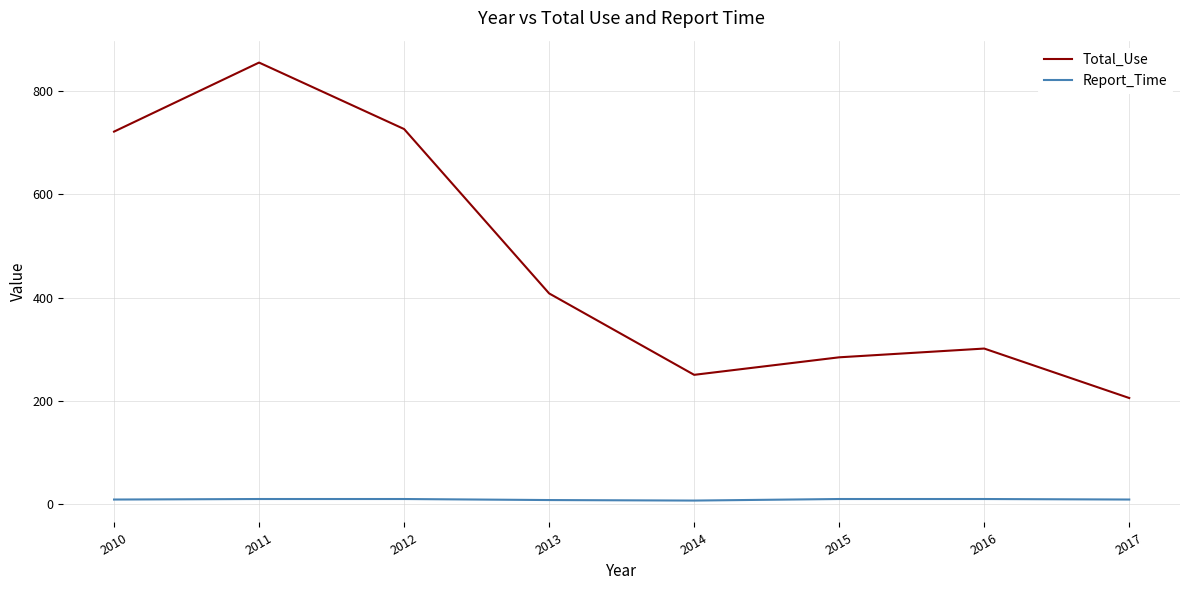

True or false: Total_Use has more than 0 points higher than both neighbors.

True